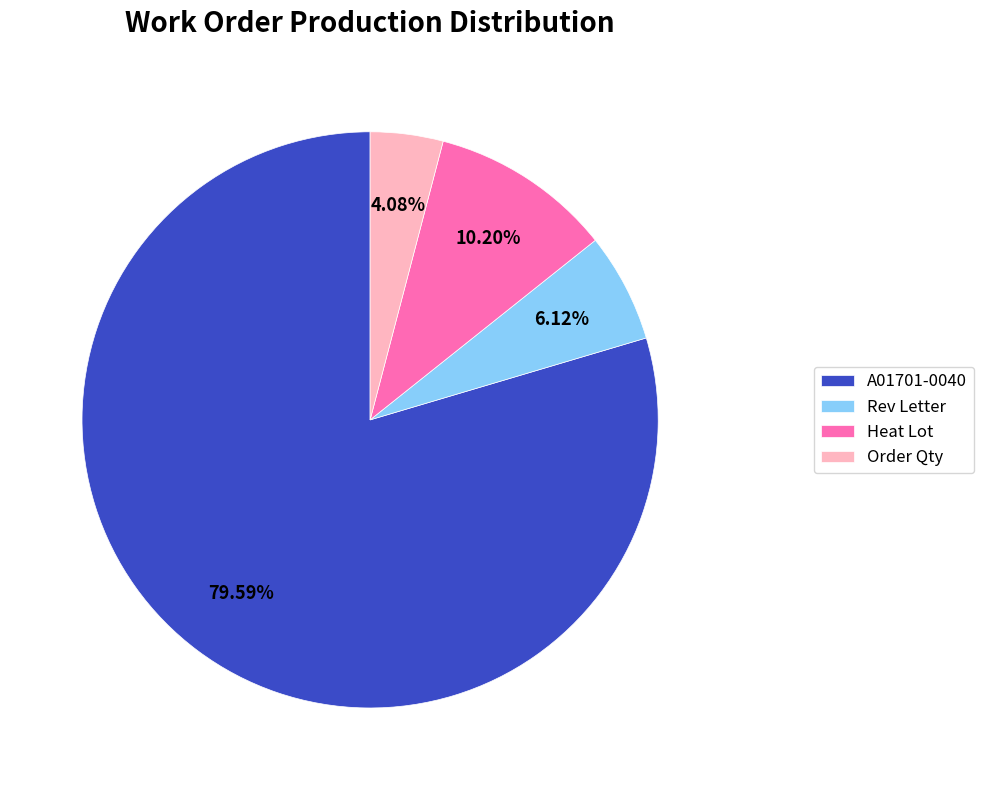

Which slice is the smallest?

Order Qty